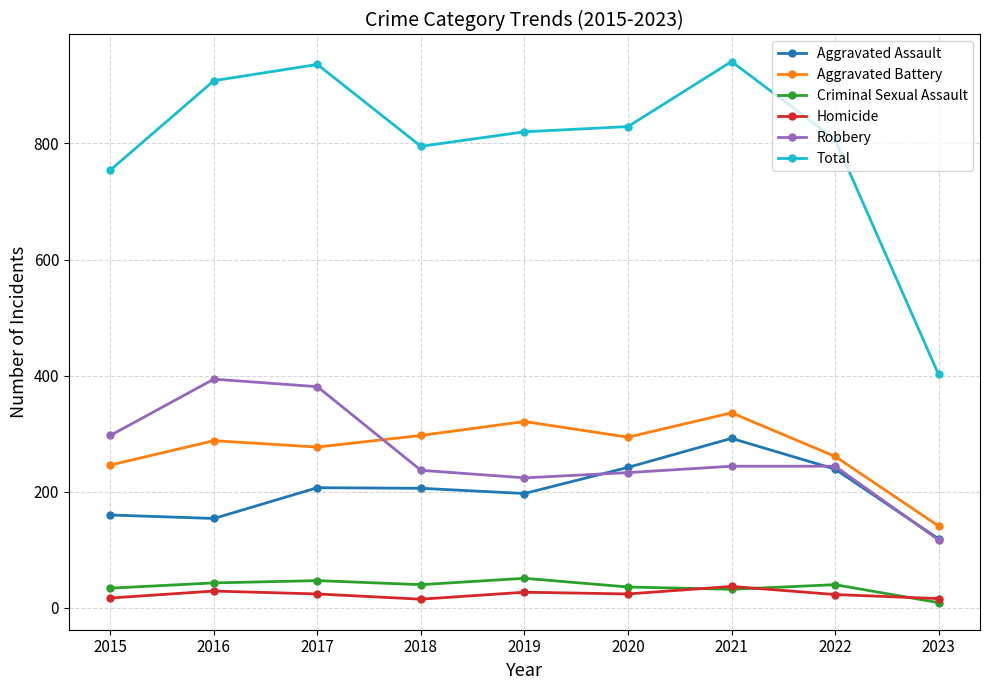

What is the difference between the highest and lowest values at 2017?

912